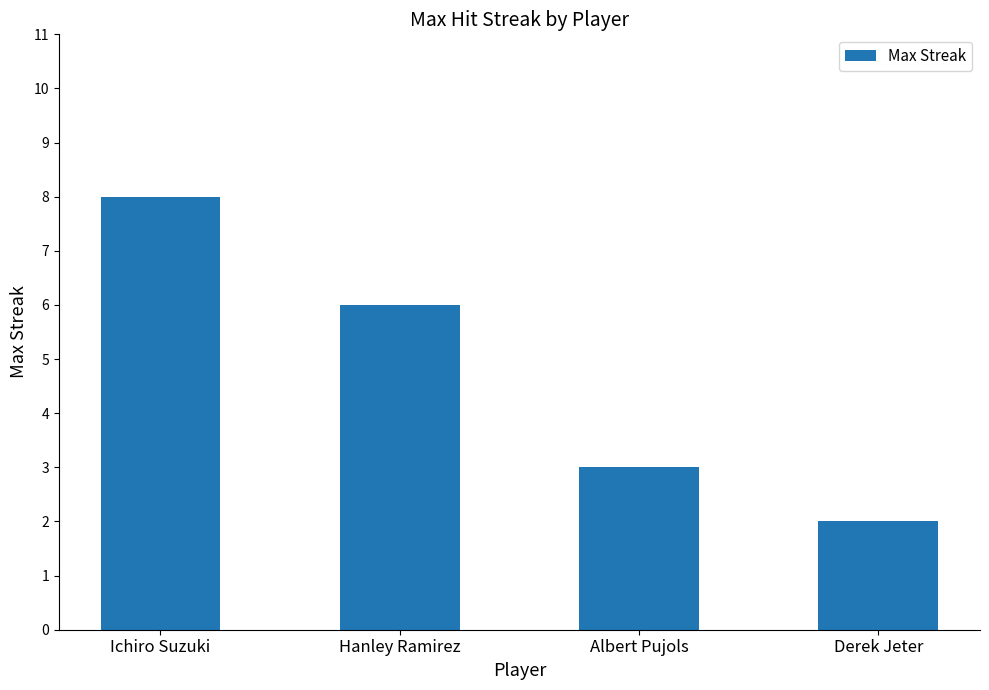

Rank the categories by value from highest to lowest.

Ichiro Suzuki, Hanley Ramirez, Albert Pujols, Derek Jeter